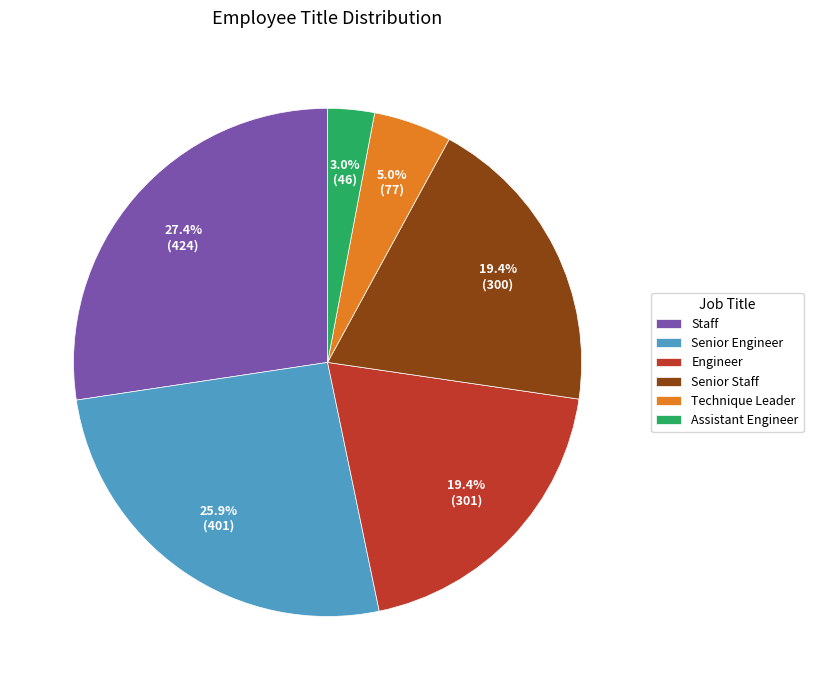

True or false: Assistant Engineer accounts for 3% of the total.

True